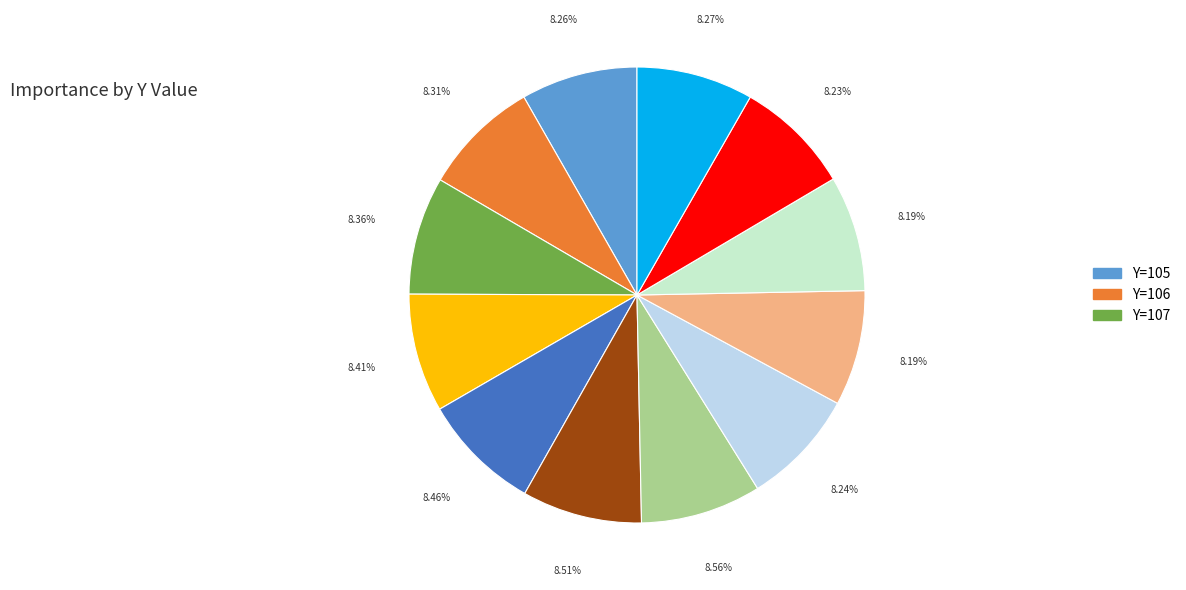

Is there a majority slice in this chart?

No